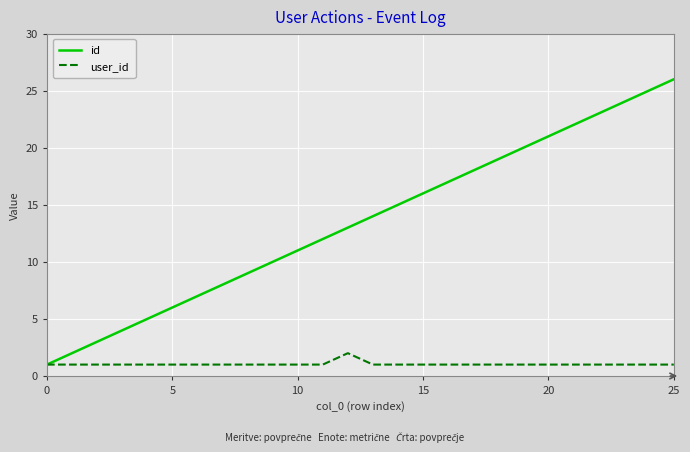

List the series in order of their overall mean, highest first.

id, user_id